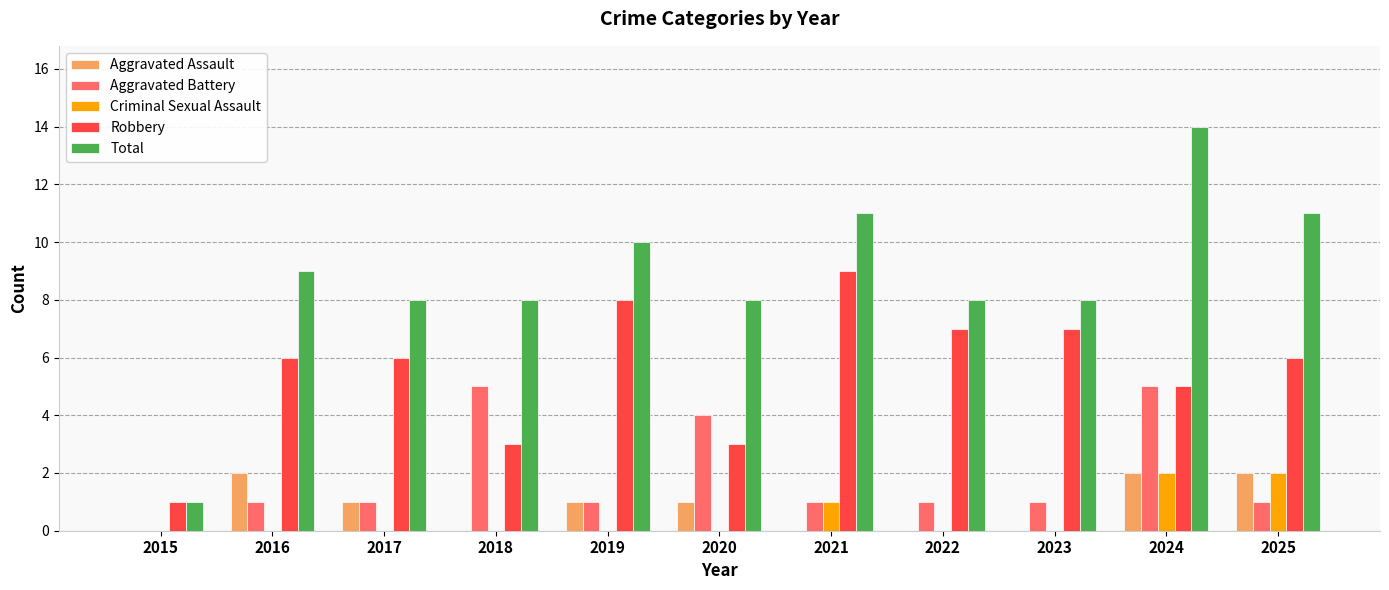

Between 2019 and 2023, which series saw the biggest shift?

Total